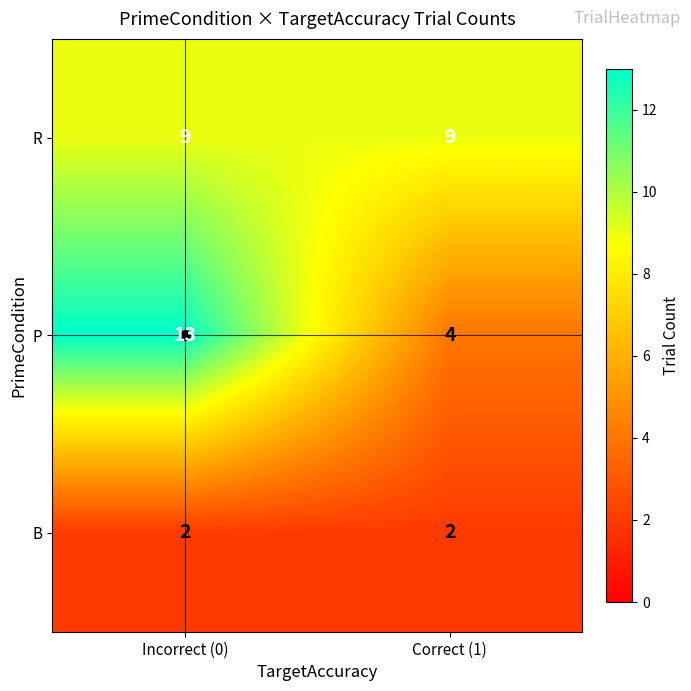

How many data points does each series have?

2